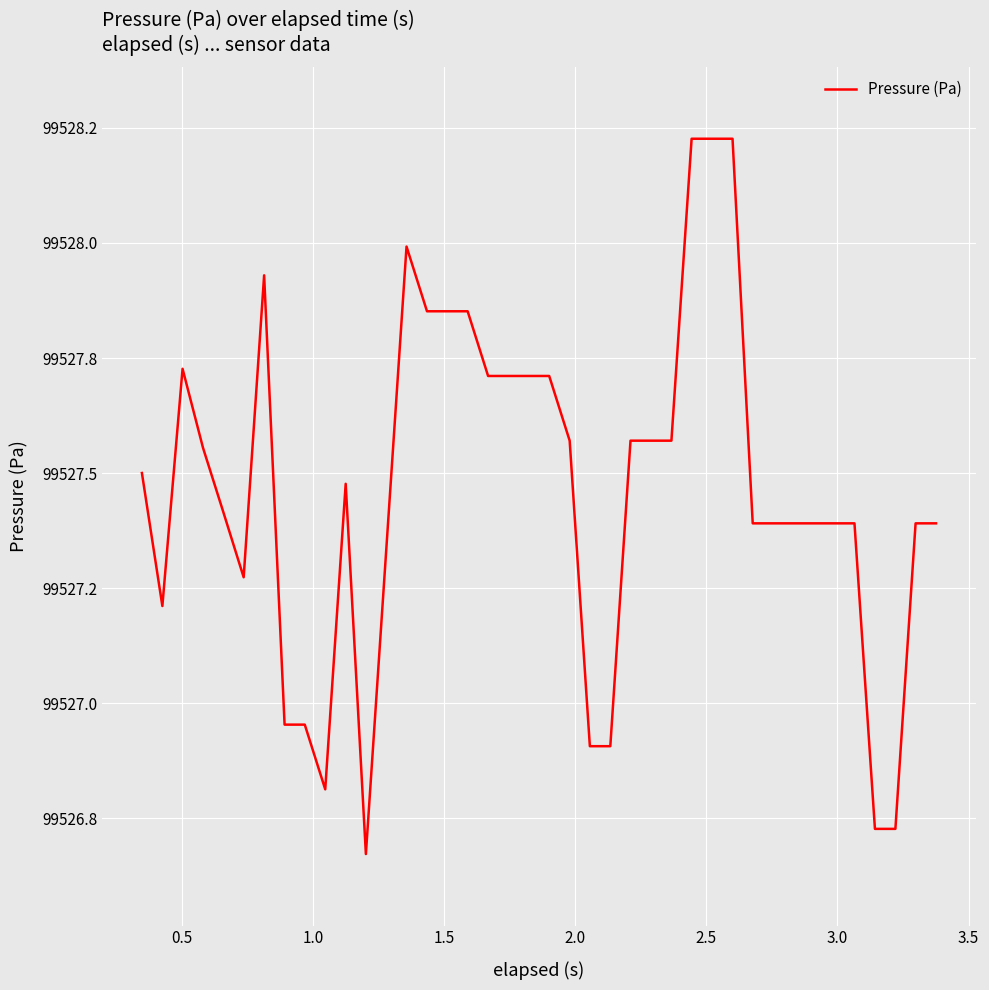

Reading left to right, transcribe all the data shown in this chart.

99527.5	99527.2	99527.7	99527.6	99527.4	99527.3	99527.9	99527.0	99527.0	99526.8	99527.5	99526.7	99527.3	99528.0	99527.9	99527.9	99527.9	99527.7	99527.7	99527.7	99527.7	99527.6	99526.9	99526.9	99527.6	99527.6	99527.6	99528.2	99528.2	99528.2	99527.4	99527.4	99527.4	99527.4	99527.4	99527.4	99526.7	99526.7	99527.4	99527.4